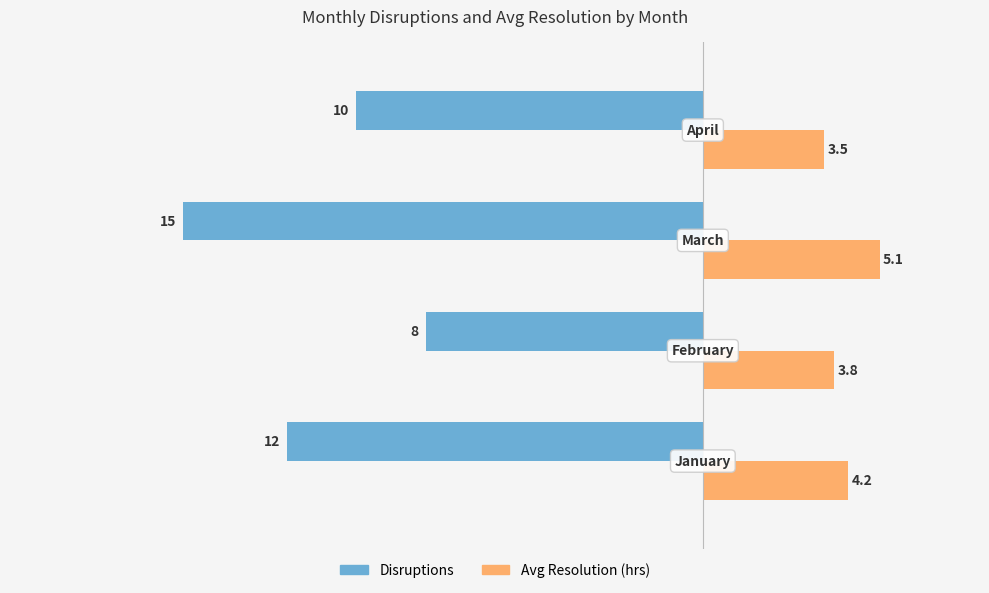

List the series in order of their peak value, highest first.

Avg Resolution (hrs), Disruptions